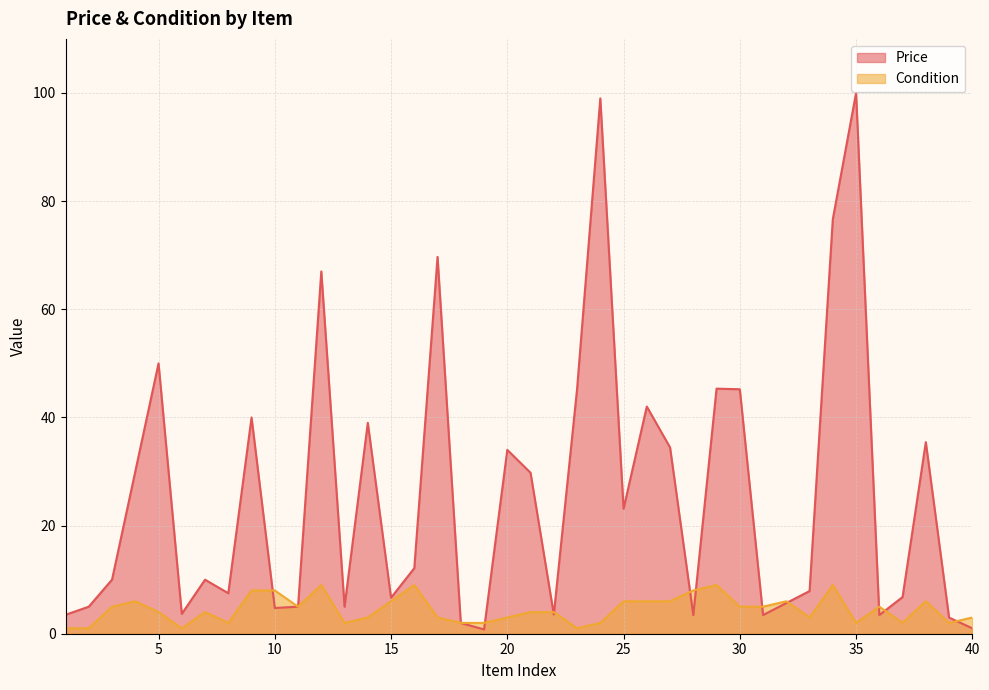

How many values in the Price series are below 10?

20